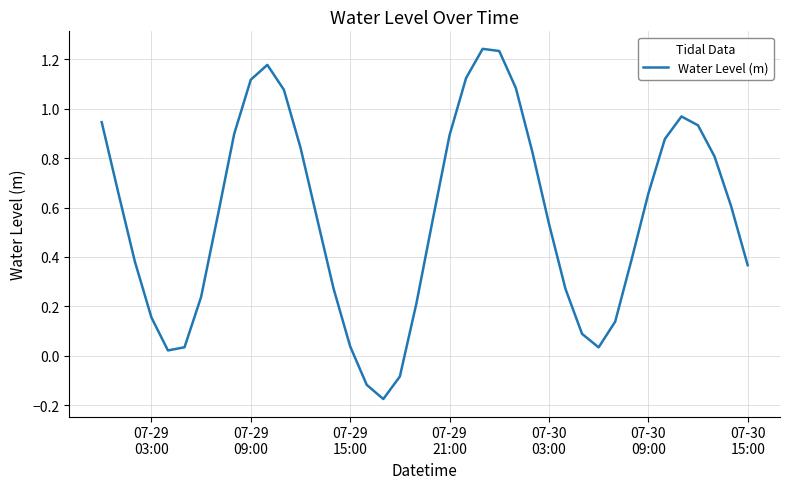

What is the difference between the maximum and minimum values?

1.4